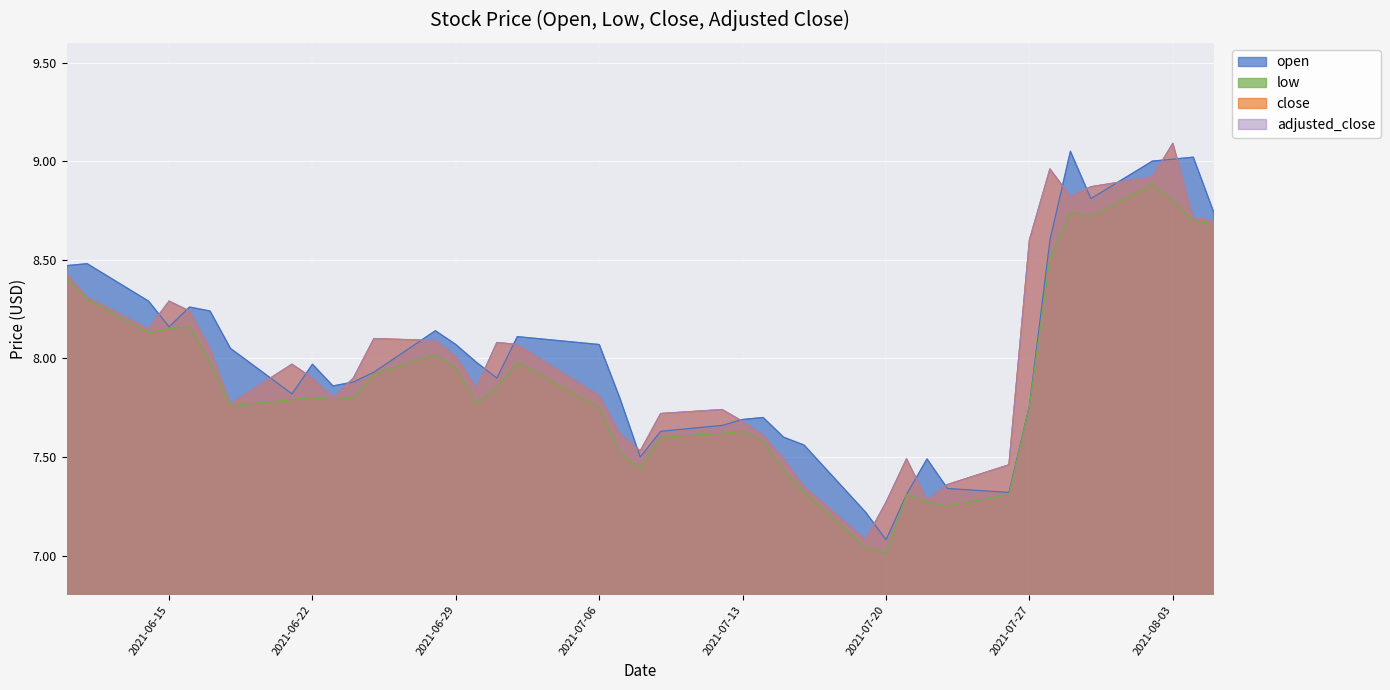

Reading left to right, transcribe all the data shown in this chart.

open: 2021-06-10=8.5	2021-06-11=8.5	2021-06-14=8.3	2021-06-15=8.2	2021-06-16=8.3	2021-06-17=8.2	2021-06-18=8.1	2021-06-21=7.8	2021-06-22=8.0	2021-06-23=7.9	2021-06-24=7.9	2021-06-25=7.9	2021-06-28=8.1	2021-06-29=8.1	2021-06-30=8.0	2021-07-01=7.9	2021-07-02=8.1	2021-07-06=8.1	2021-07-07=7.8	2021-07-08=7.5	2021-07-09=7.6	2021-07-12=7.7	2021-07-13=7.7	2021-07-14=7.7	2021-07-15=7.6	2021-07-16=7.6	2021-07-19=7.2	2021-07-20=7.1	2021-07-21=7.3	2021-07-22=7.5	2021-07-23=7.3	2021-07-26=7.3	2021-07-27=7.8	2021-07-28=8.6	2021-07-29=9.1	2021-07-30=8.8	2021-08-02=9.0	2021-08-03=9.0	2021-08-04=9.0	2021-08-05=8.7
low: 2021-06-10=8.4	2021-06-11=8.3	2021-06-14=8.1	2021-06-15=8.2	2021-06-16=8.2	2021-06-17=8.0	2021-06-18=7.8	2021-06-21=7.8	2021-06-22=7.8	2021-06-23=7.8	2021-06-24=7.8	2021-06-25=7.9	2021-06-28=8.0	2021-06-29=8.0	2021-06-30=7.8	2021-07-01=7.8	2021-07-02=8.0	2021-07-06=7.8	2021-07-07=7.5	2021-07-08=7.4	2021-07-09=7.6	2021-07-12=7.6	2021-07-13=7.6	2021-07-14=7.6	2021-07-15=7.4	2021-07-16=7.3	2021-07-19=7.0	2021-07-20=7.0	2021-07-21=7.3	2021-07-22=7.3	2021-07-23=7.2	2021-07-26=7.3	2021-07-27=7.8	2021-07-28=8.5	2021-07-29=8.7	2021-07-30=8.7	2021-08-02=8.9	2021-08-03=8.8	2021-08-04=8.7	2021-08-05=8.7
close: 2021-06-10=8.4	2021-06-11=8.3	2021-06-14=8.2	2021-06-15=8.3	2021-06-16=8.2	2021-06-17=8.1	2021-06-18=7.8	2021-06-21=8.0	2021-06-22=7.9	2021-06-23=7.8	2021-06-24=7.9	2021-06-25=8.1	2021-06-28=8.1	2021-06-29=8.0	2021-06-30=7.8	2021-07-01=8.1	2021-07-02=8.1	2021-07-06=7.8	2021-07-07=7.6	2021-07-08=7.5	2021-07-09=7.7	2021-07-12=7.7	2021-07-13=7.7	2021-07-14=7.6	2021-07-15=7.5	2021-07-16=7.3	2021-07-19=7.1	2021-07-20=7.3	2021-07-21=7.5	2021-07-22=7.3	2021-07-23=7.4	2021-07-26=7.5	2021-07-27=8.6	2021-07-28=9.0	2021-07-29=8.8	2021-07-30=8.9	2021-08-02=8.9	2021-08-03=9.1	2021-08-04=8.7	2021-08-05=8.7
adjusted_close: 2021-06-10=8.4	2021-06-11=8.3	2021-06-14=8.2	2021-06-15=8.3	2021-06-16=8.2	2021-06-17=8.1	2021-06-18=7.8	2021-06-21=8.0	2021-06-22=7.9	2021-06-23=7.8	2021-06-24=7.9	2021-06-25=8.1	2021-06-28=8.1	2021-06-29=8.0	2021-06-30=7.8	2021-07-01=8.1	2021-07-02=8.1	2021-07-06=7.8	2021-07-07=7.6	2021-07-08=7.5	2021-07-09=7.7	2021-07-12=7.7	2021-07-13=7.7	2021-07-14=7.6	2021-07-15=7.5	2021-07-16=7.3	2021-07-19=7.1	2021-07-20=7.3	2021-07-21=7.5	2021-07-22=7.3	2021-07-23=7.4	2021-07-26=7.5	2021-07-27=8.6	2021-07-28=9.0	2021-07-29=8.8	2021-07-30=8.9	2021-08-02=8.9	2021-08-03=9.1	2021-08-04=8.7	2021-08-05=8.7